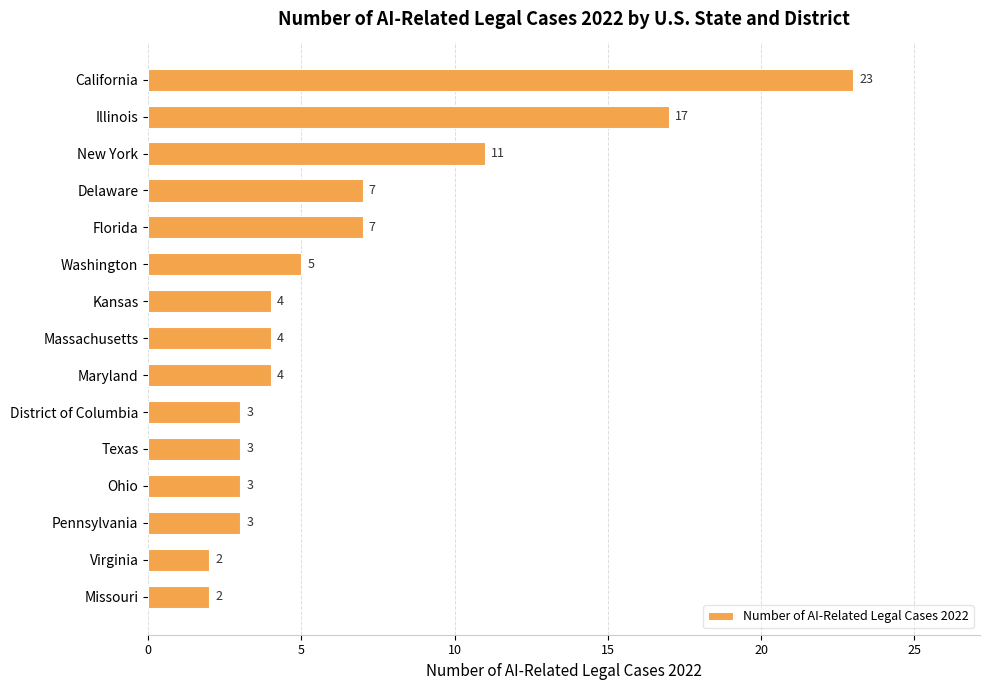

At which category does the chart reach its peak across all series?

California